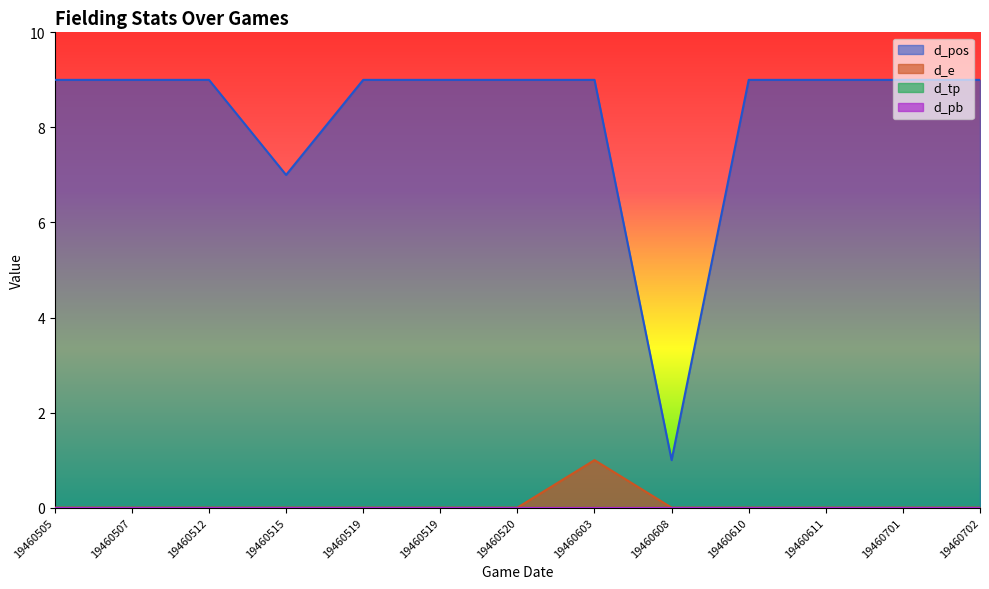

Which category has the highest value in the d_pos series?

19460505